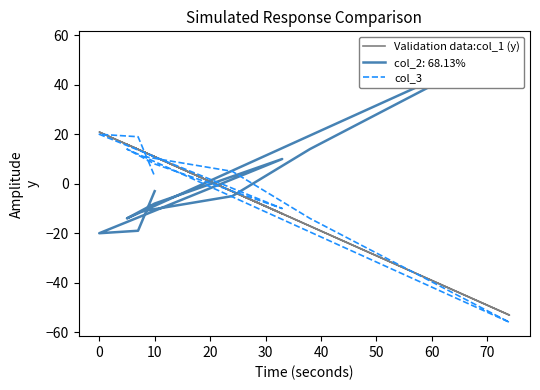

How many data points in Validation data:col_1 (y) are less than 10?

4